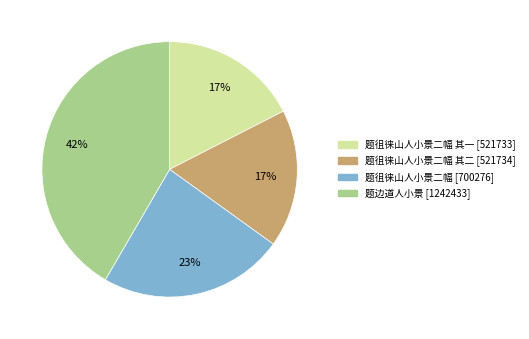

Count the number of slices in the pie.

4